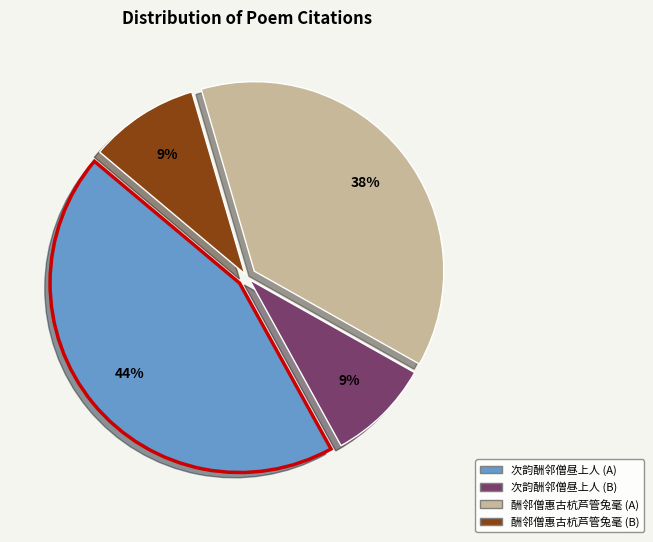

Count the number of slices in the pie.

4